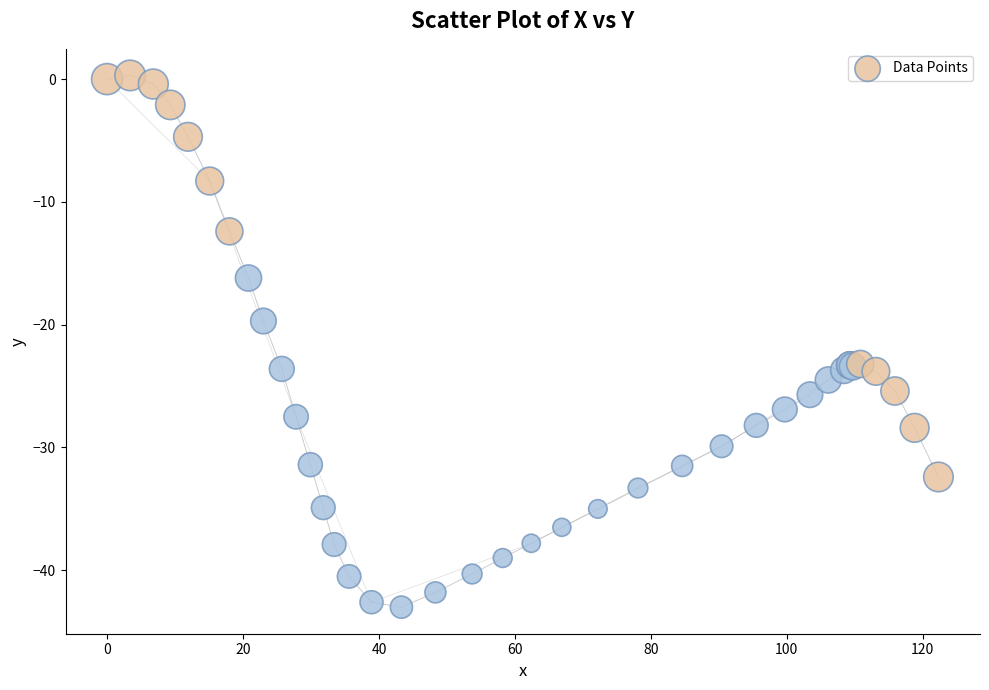

What Y value in the scatter plot is closest to -21?

-19.7